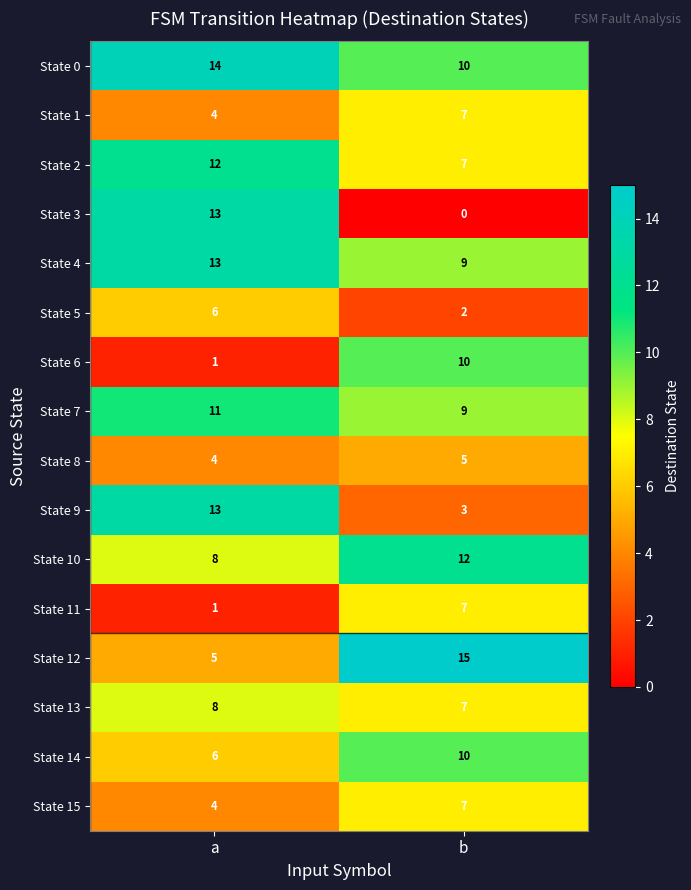

At which label is State 8 closest to 4?

a